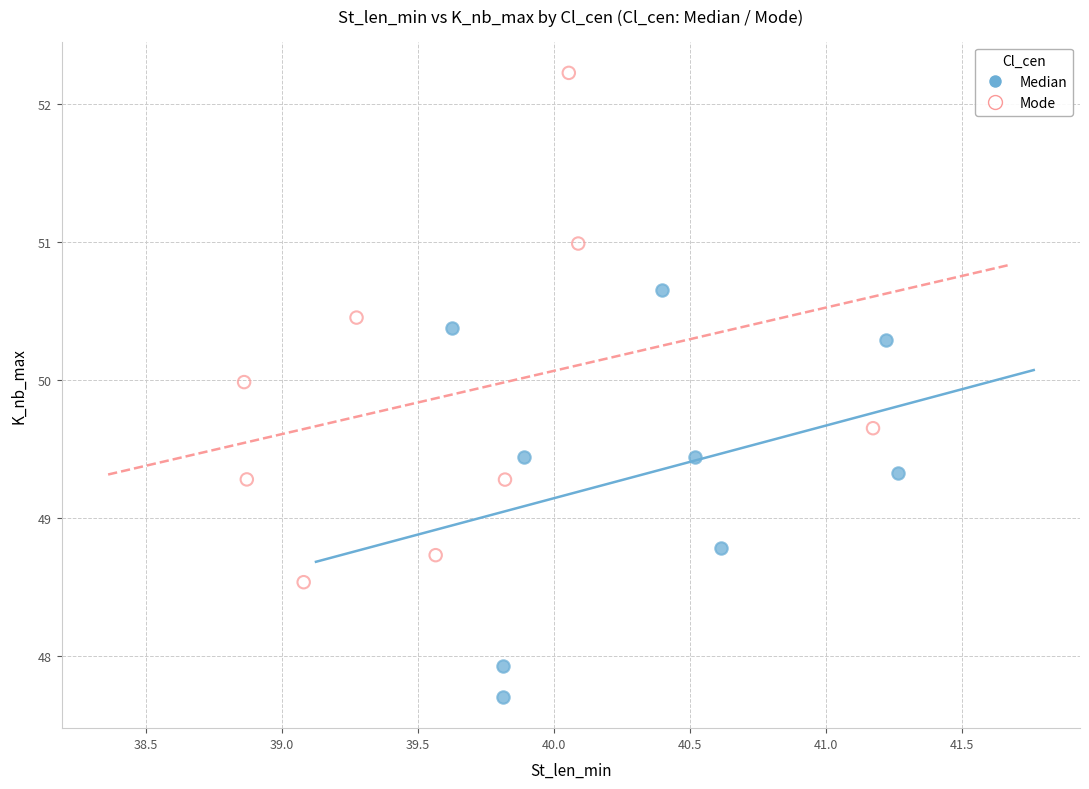

Which series contains the lowest Y value?

Median